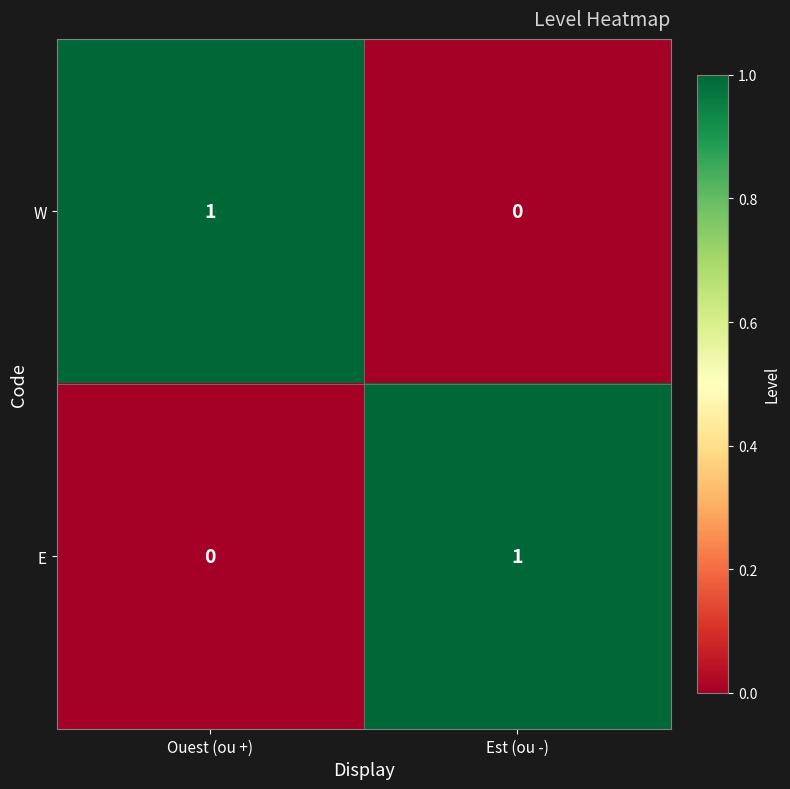

At Est (ou -), list the series in order from largest to smallest.

E, W